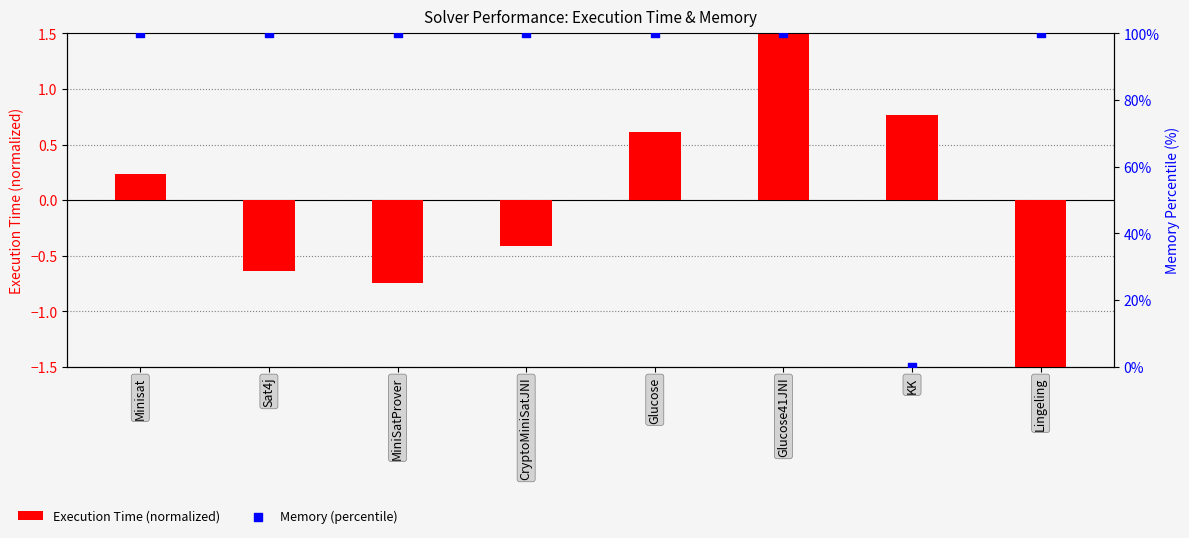

What are all the series names shown in the legend?

Execution Time (normalized), Memory (percentile)